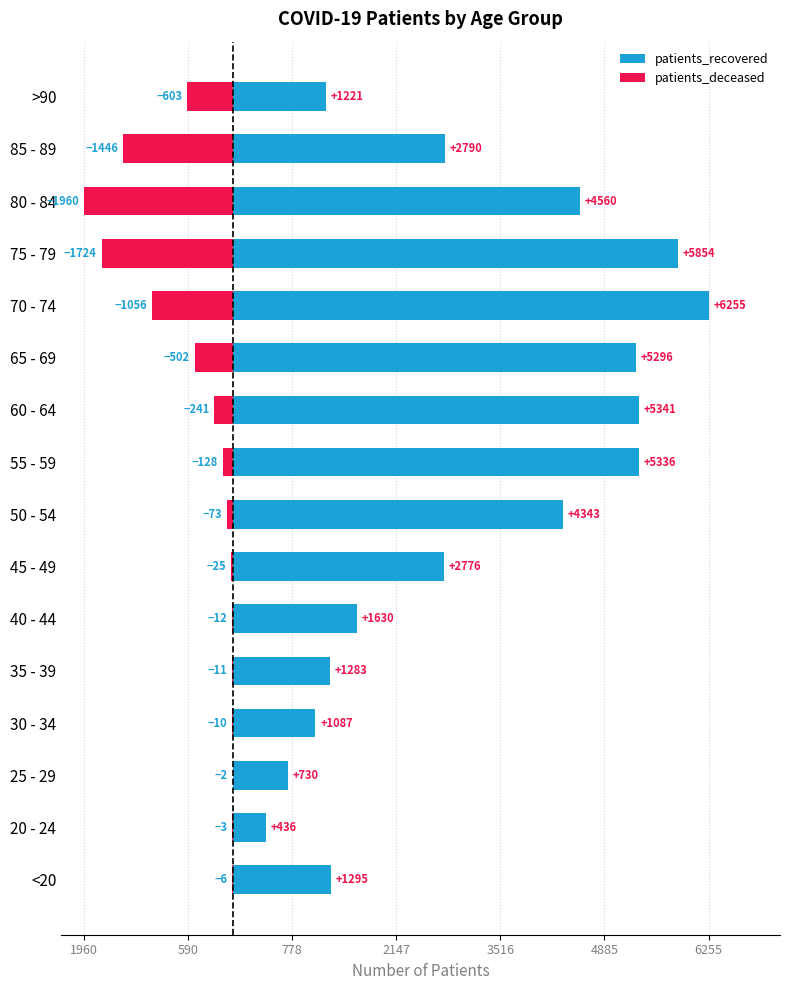

Which series has the largest total across all categories?

patients_recovered